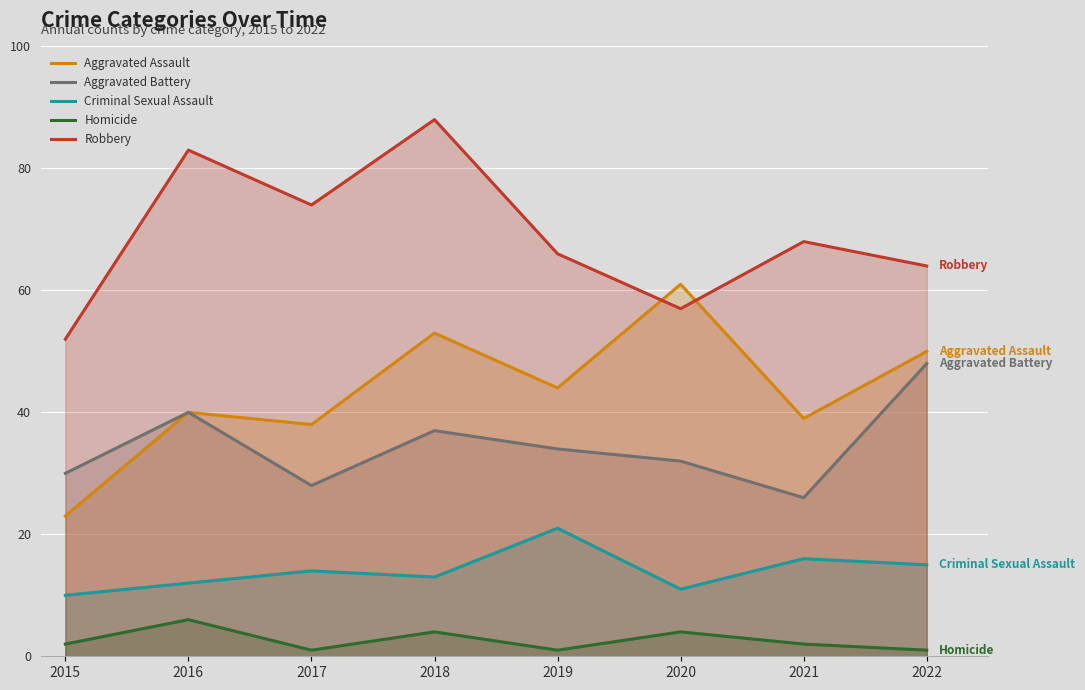

What is the minimum value for Aggravated Assault?

23